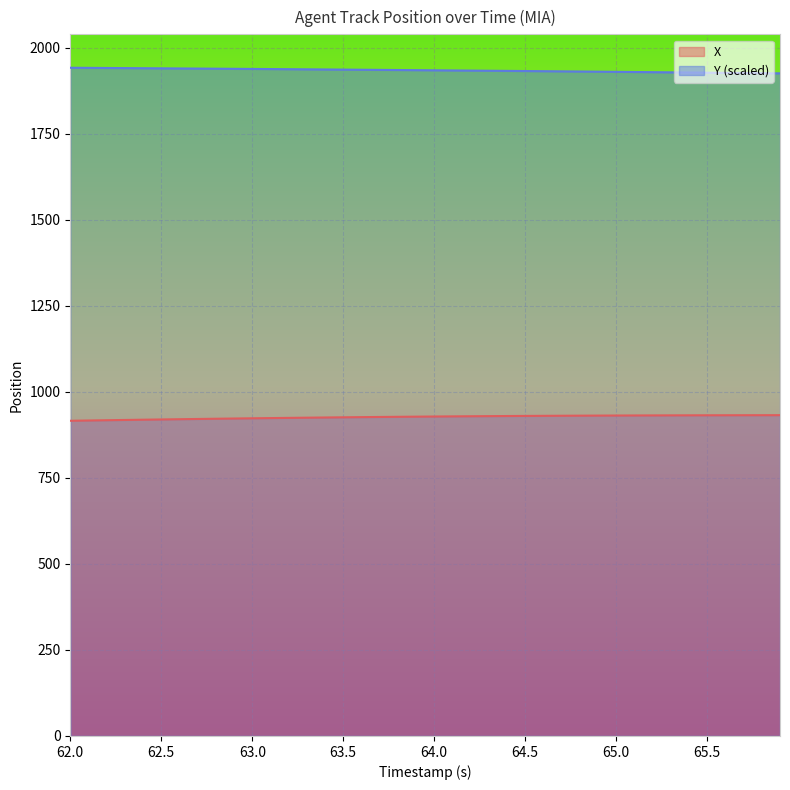

How many lines are shown in the chart?

2